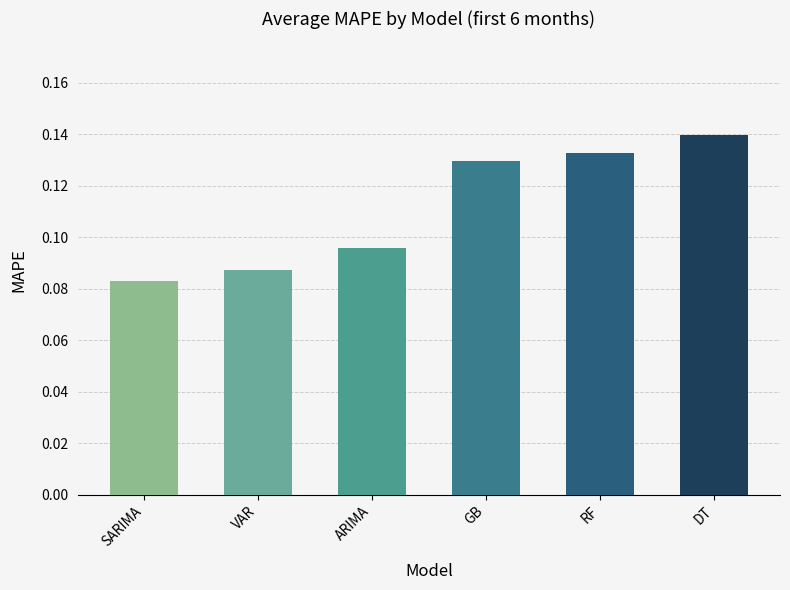

List the labels in order of value, smallest first.

SARIMA, VAR, ARIMA, GB, RF, DT